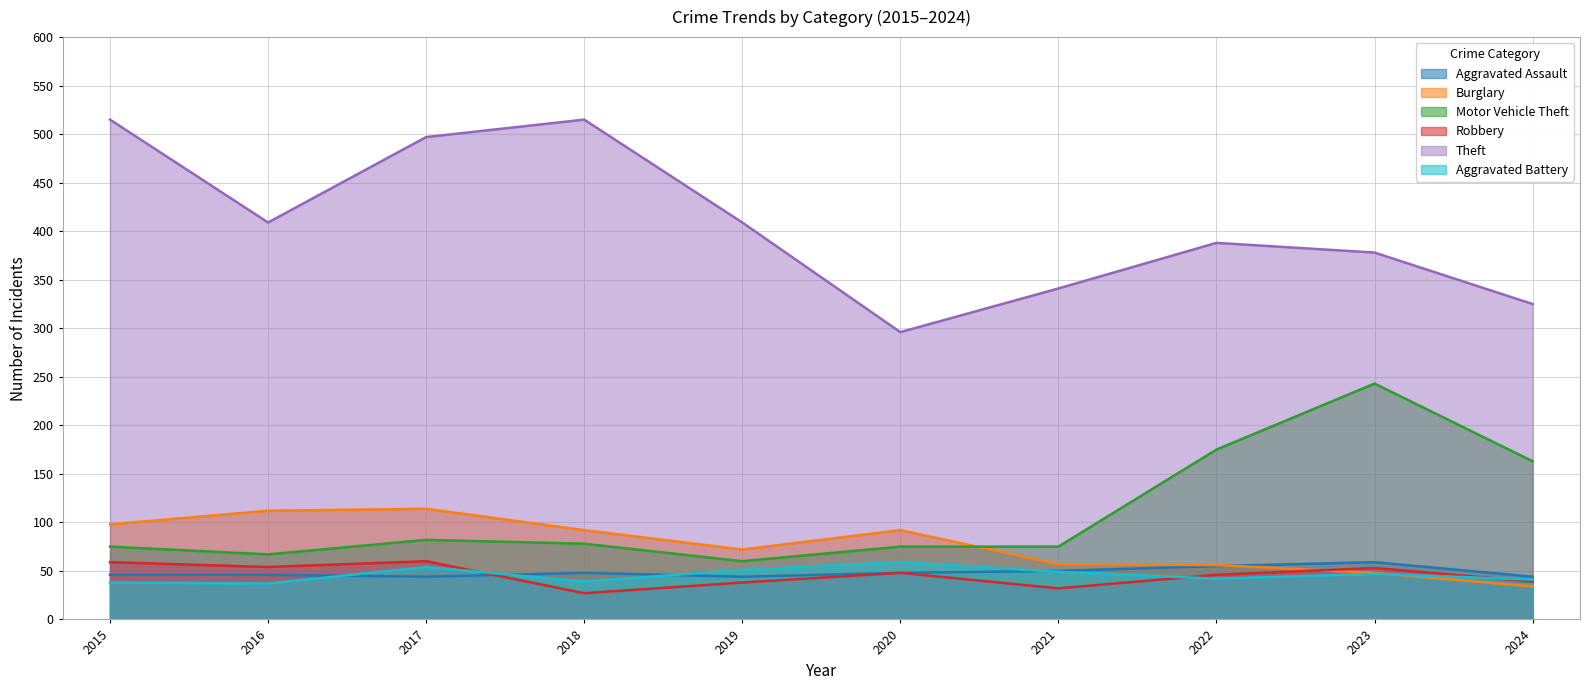

True or false: Aggravated Assault has a value of 29 at 2020.

False